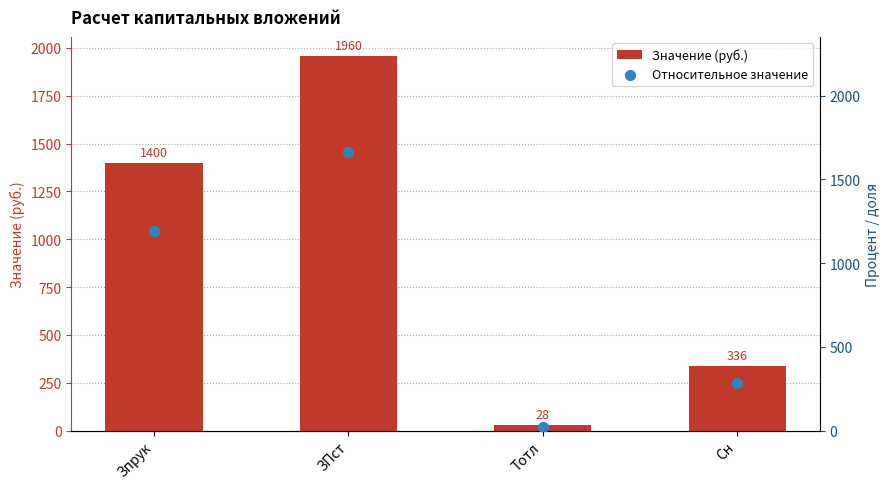

Which series has the largest total across all categories?

Значение (руб.)